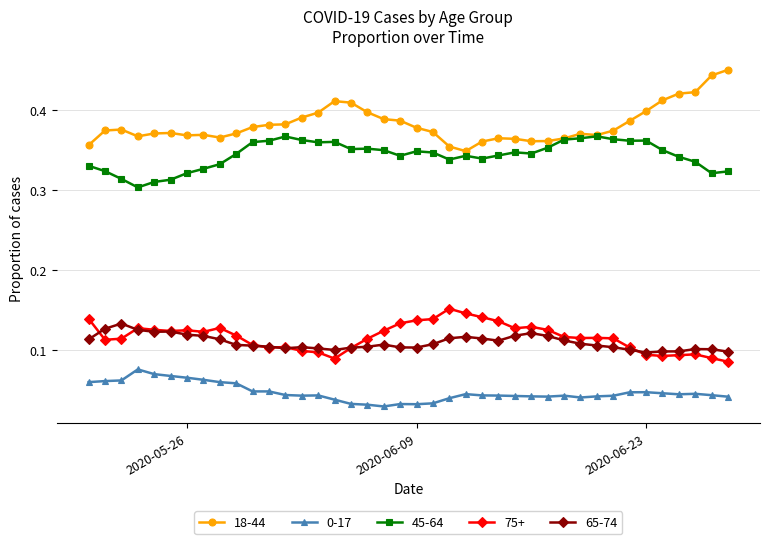

Which series has the widest spread of values?

18-44